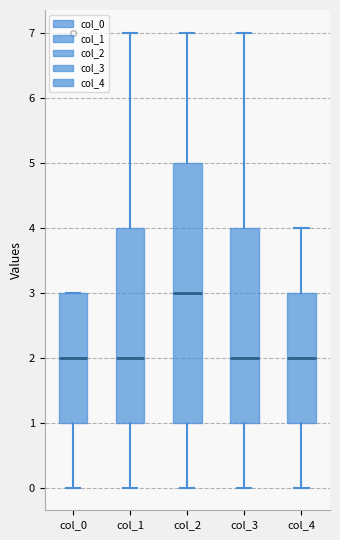

Which box is the tallest, from its lower edge to its upper edge?

col_2